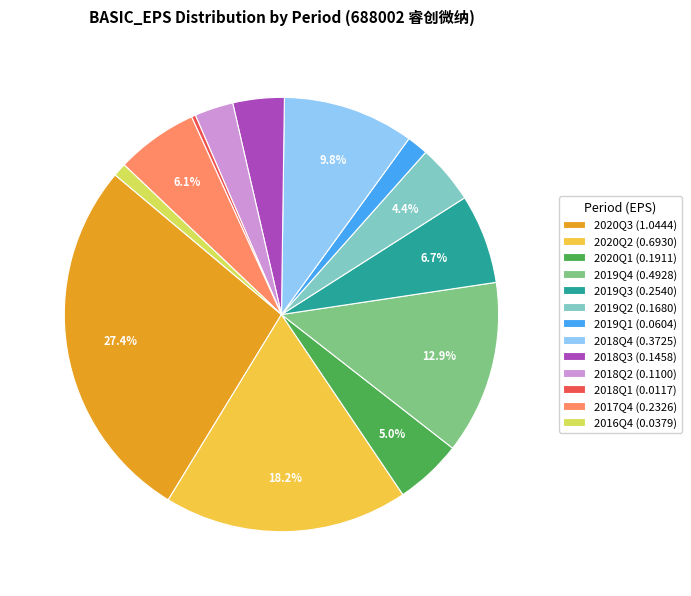

Which has a higher value, 2020Q2 or 2020Q3?

2020Q3